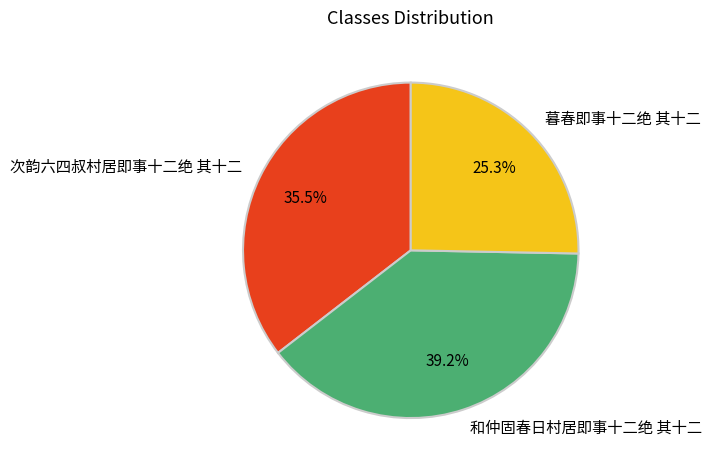

To the nearest percent, what is the difference between the largest and smallest slice percentages?

14%